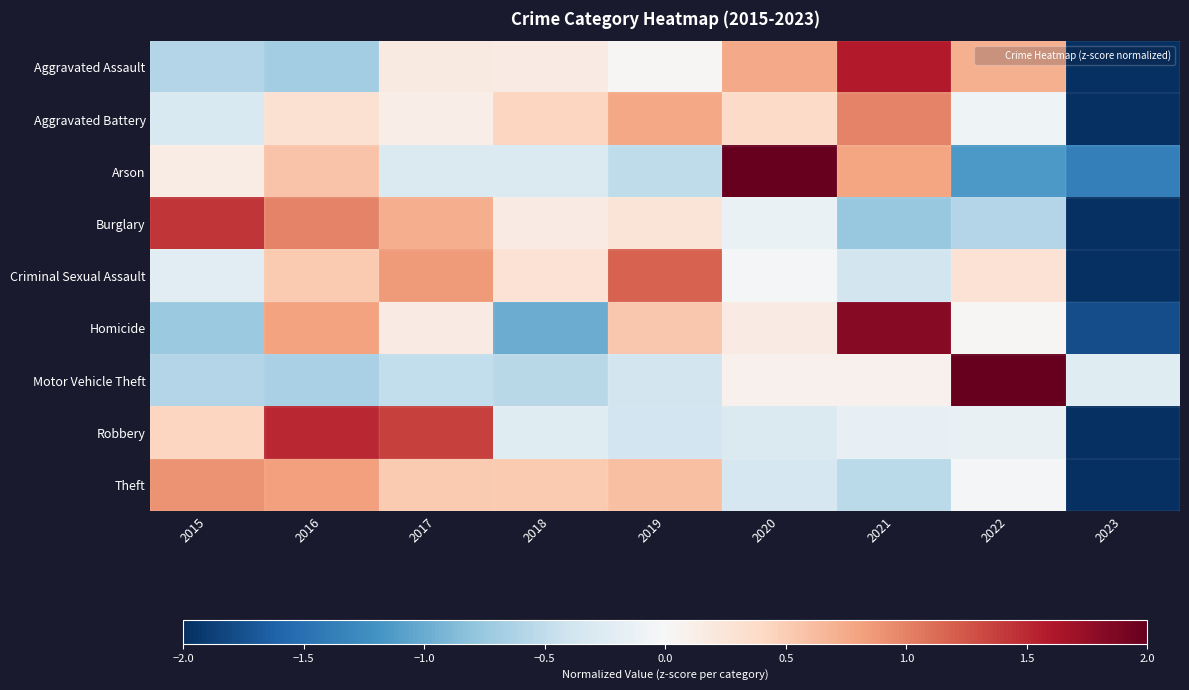

Reading right to left, transcribe all the data shown in this chart.

Aggravated Assault: 2023=-2.1	2022=0.7	2021=1.6	2020=0.8	2019=0.0	2018=0.2	2017=0.2	2016=-0.7	2015=-0.6
Aggravated Battery: 2023=-2.6	2022=-0.1	2021=1.0	2020=0.4	2019=0.8	2018=0.4	2017=0.1	2016=0.3	2015=-0.3
Arson: 2023=-1.4	2022=-1.2	2021=0.8	2020=2.1	2019=-0.5	2018=-0.3	2017=-0.3	2016=0.6	2015=0.1
Burglary: 2023=-2.1	2022=-0.6	2021=-0.8	2020=-0.1	2019=0.3	2018=0.2	2017=0.7	2016=1.0	2015=1.4
Criminal Sexual Assault: 2023=-2.5	2022=0.3	2021=-0.4	2020=-0.0	2019=1.2	2018=0.3	2017=0.9	2016=0.5	2015=-0.2
Homicide: 2023=-1.8	2022=0.0	2021=1.8	2020=0.2	2019=0.5	2018=-1.0	2017=0.2	2016=0.8	2015=-0.7
Motor Vehicle Theft: 2023=-0.2	2022=2.7	2021=0.1	2020=0.1	2019=-0.4	2018=-0.6	2017=-0.5	2016=-0.7	2015=-0.6
Robbery: 2023=-2.1	2022=-0.1	2021=-0.2	2020=-0.3	2019=-0.4	2018=-0.2	2017=1.4	2016=1.5	2015=0.4
Theft: 2023=-2.5	2022=-0.0	2021=-0.5	2020=-0.3	2019=0.6	2018=0.5	2017=0.5	2016=0.8	2015=0.9